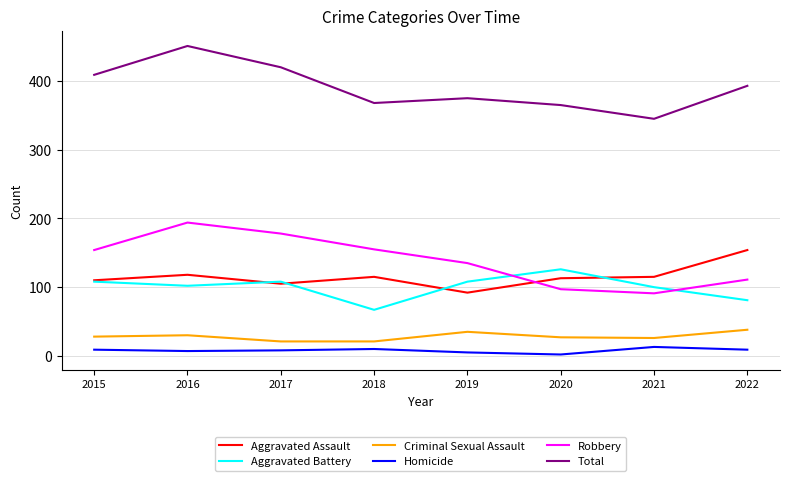

The value of Aggravated Battery at 2022 is 25. True or false?

False